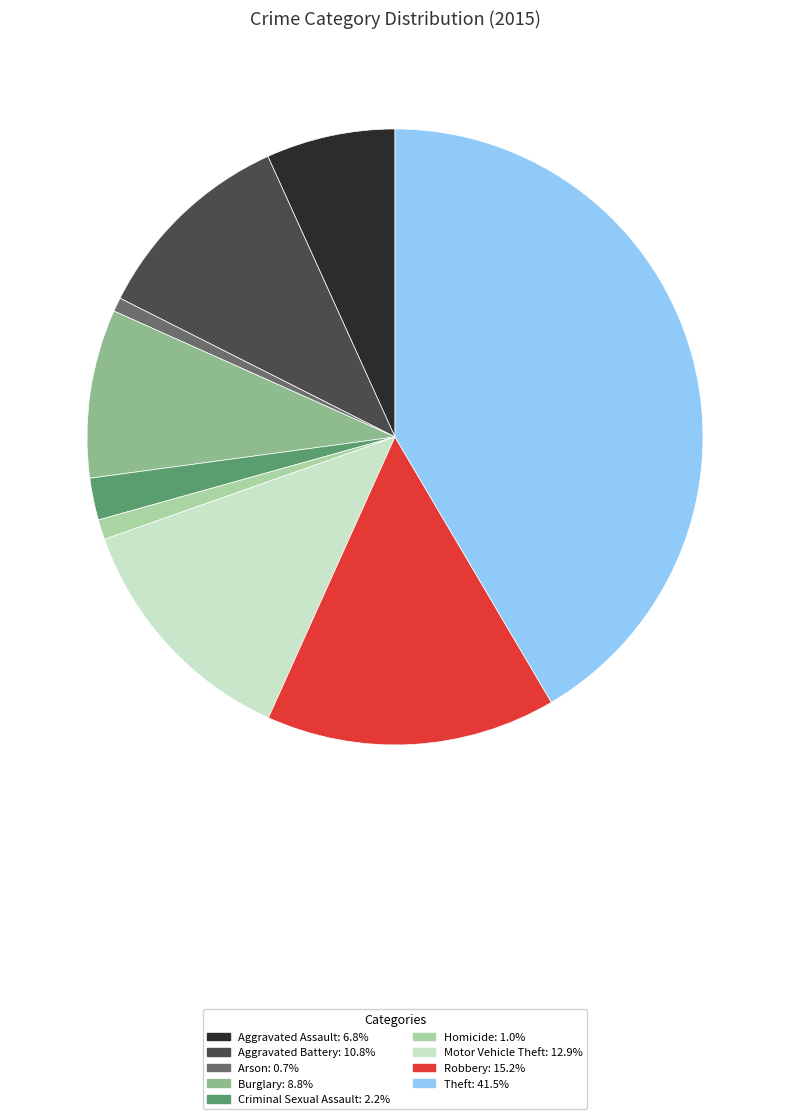

Approximately how many times larger is the value at Motor Vehicle Theft compared to Burglary?

1.5